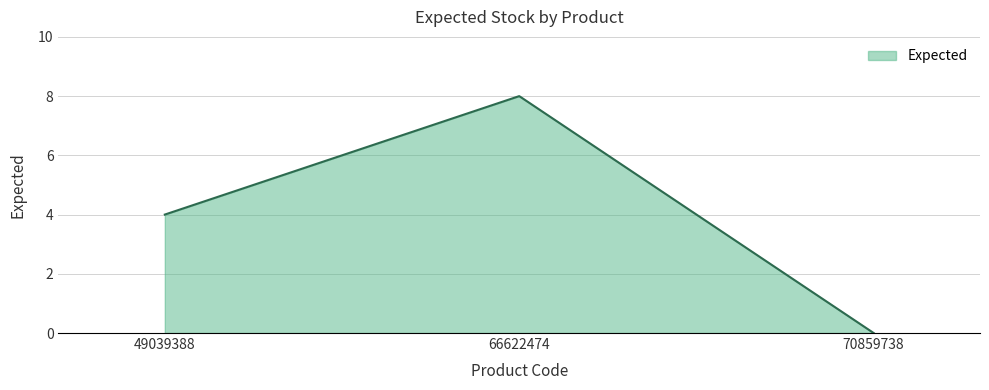

How many distinct data groups are displayed?

1